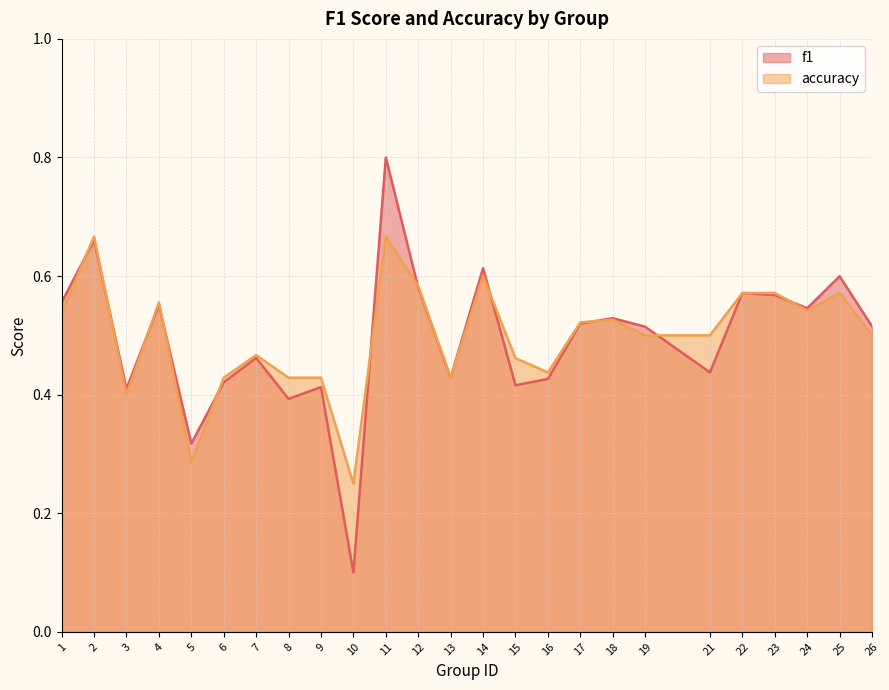

In f1, how many points are lower than both neighbors (excluding endpoints)?

8